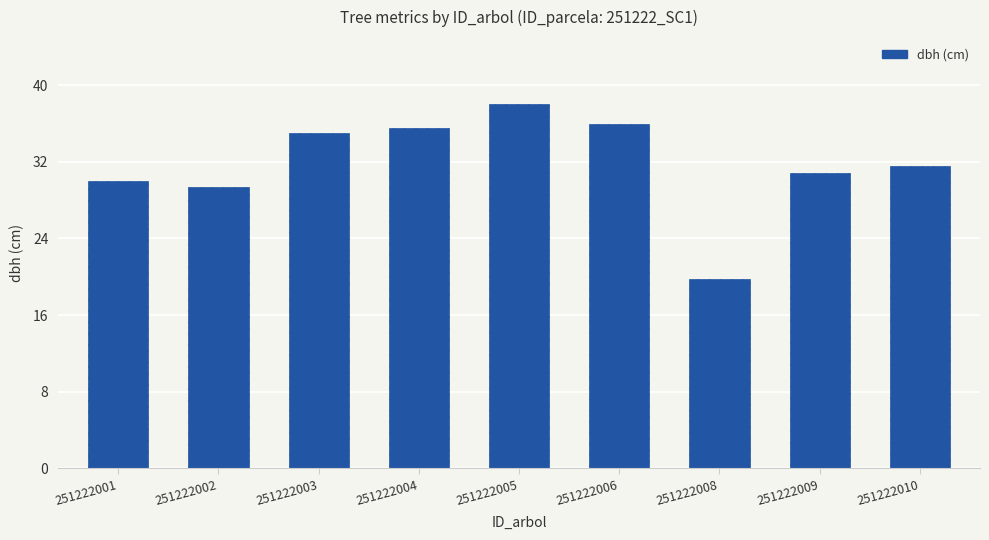

Does the chart contain stacked bars?

No